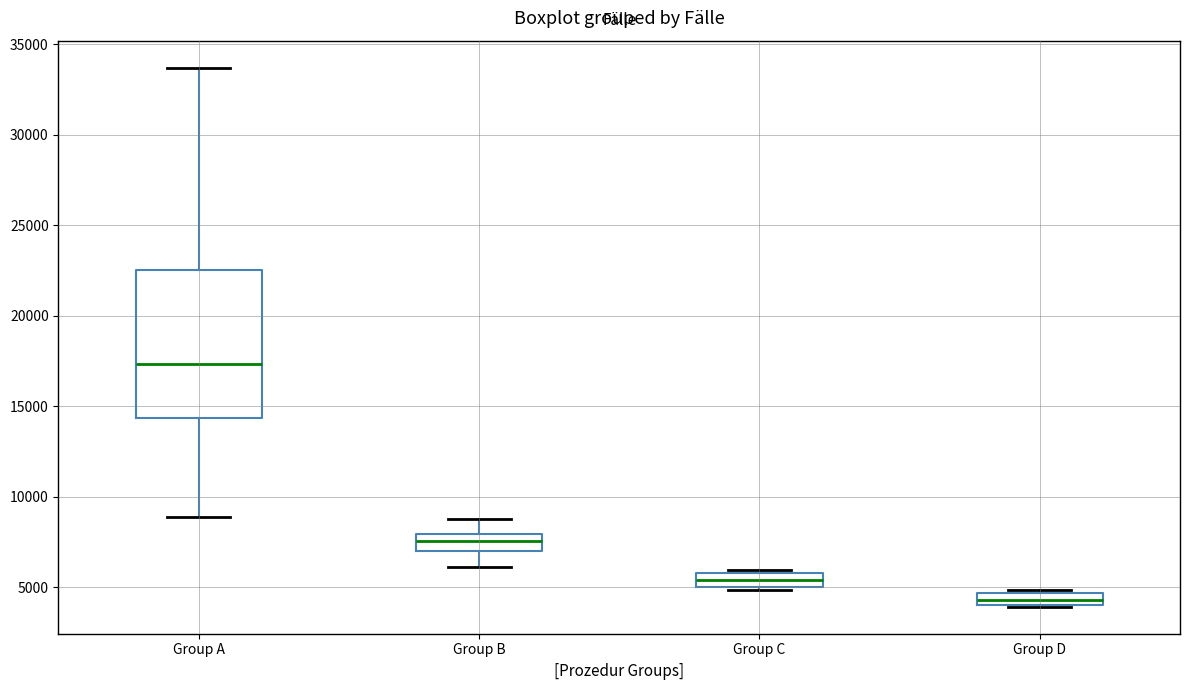

Where is the lower edge of the box for Group D on the y-axis? The values are not printed on the chart, so give them approximately, as read against the axis.

4000